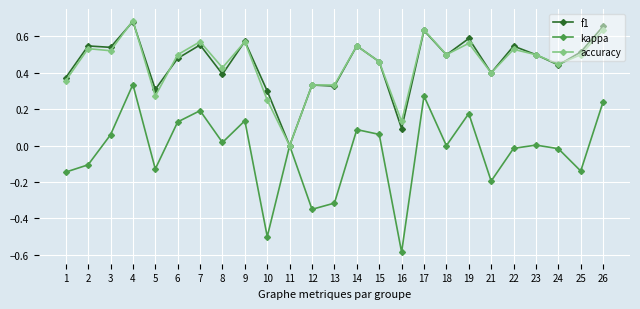

What are all the series names shown in the legend?

f1, kappa, accuracy